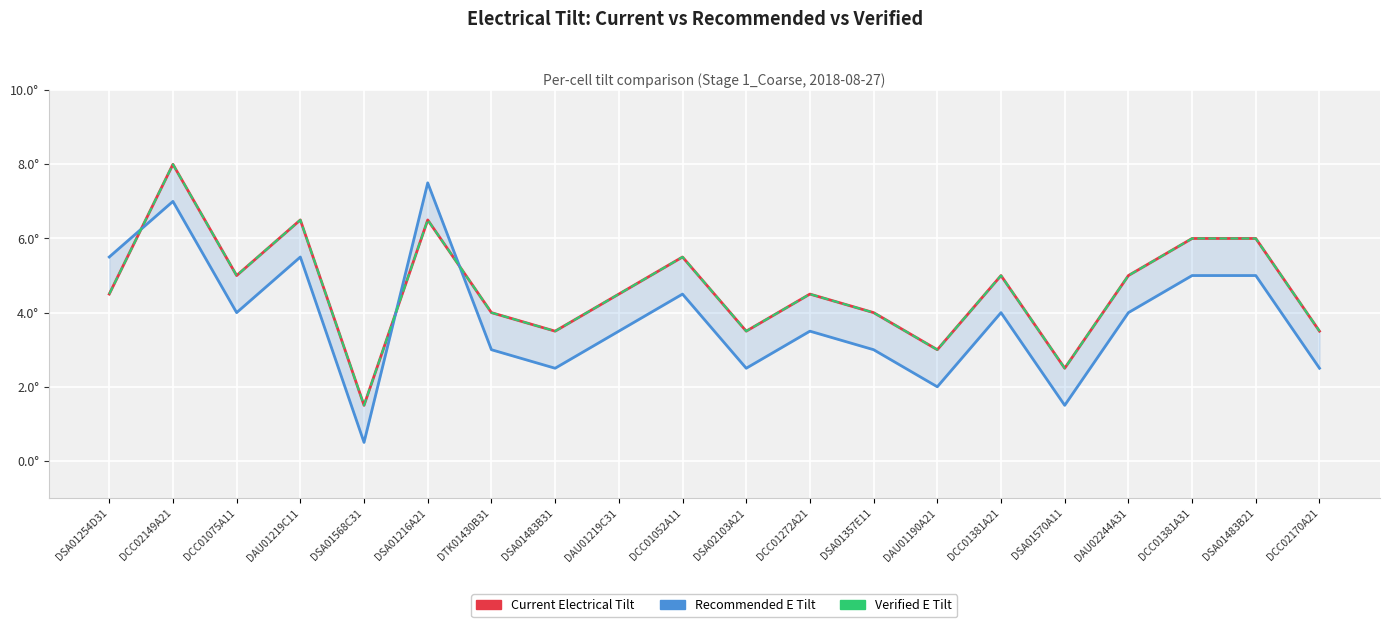

At how many categories does at least one series exceed 2?

19